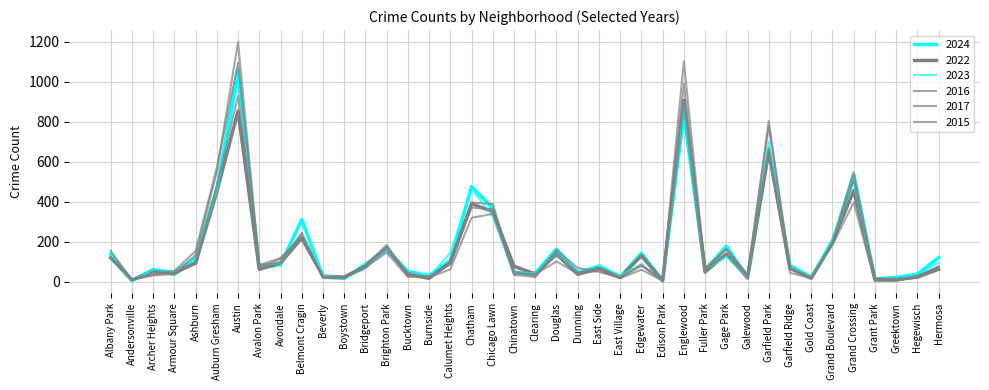

Between Dunning and Archer Heights, which is larger?

Archer Heights